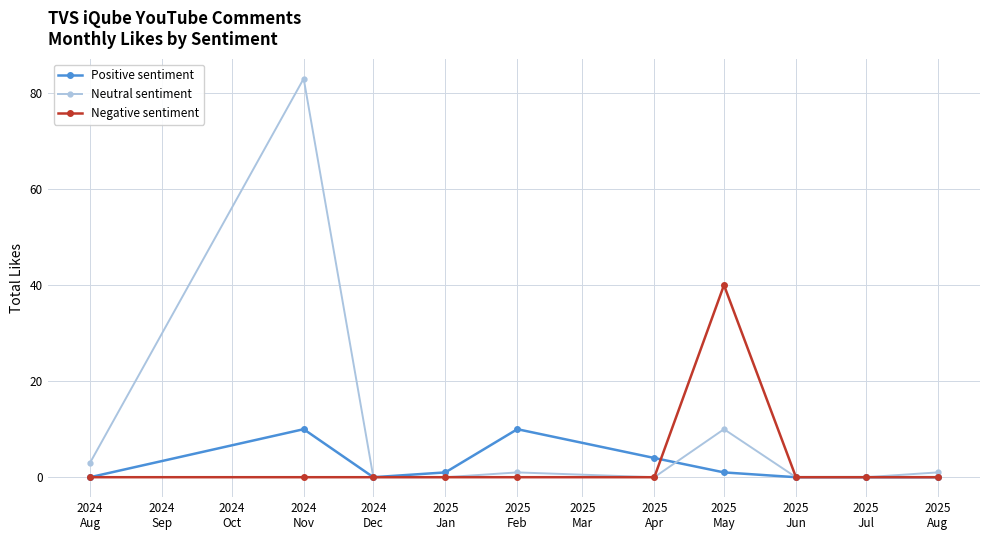

At how many categories does at least one series exceed 6?

3